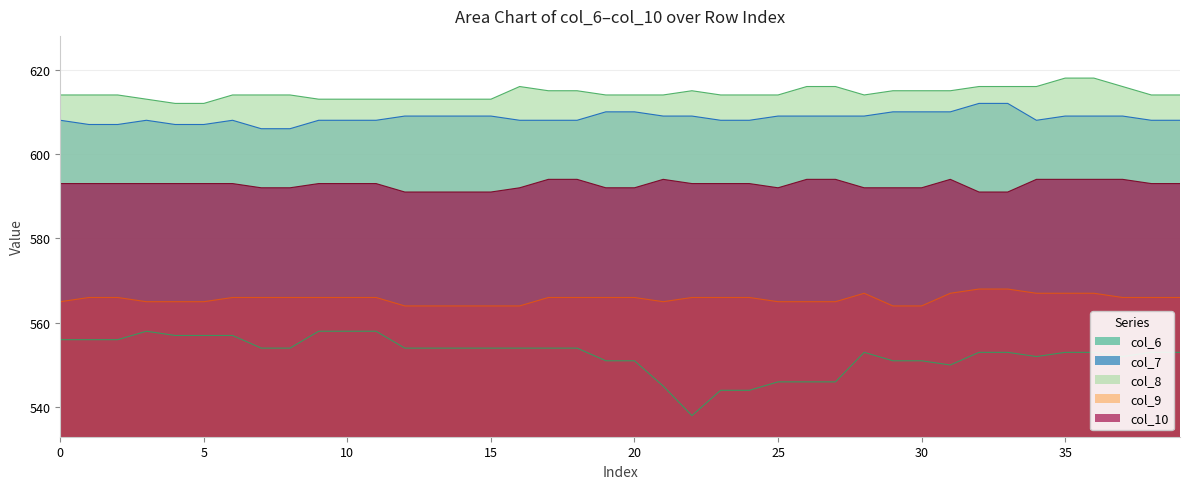

At which category does the chart reach its peak across all series?

35